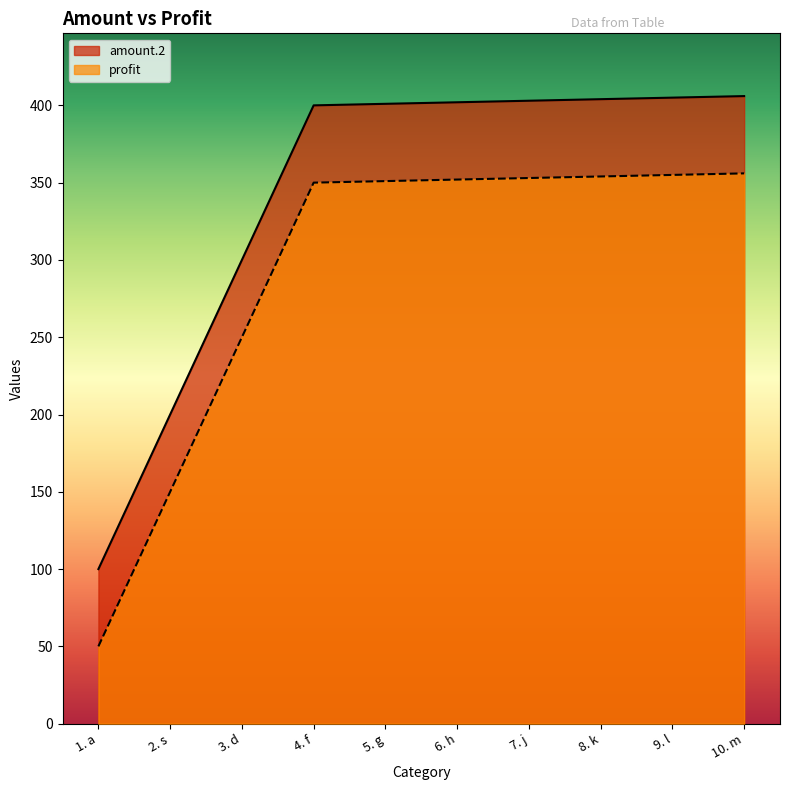

Rank the series at 8. k from lowest to highest value.

profit, amount.2